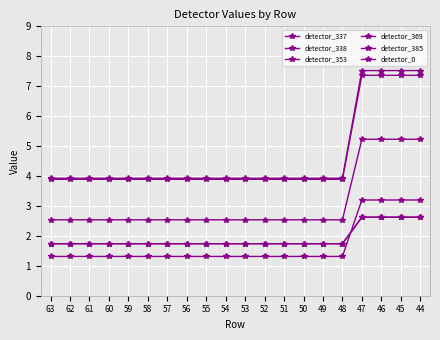

Reading left to right, list all the values displayed in this chart.

detector_337: 63=1.7	62=1.7	61=1.7	60=1.7	59=1.7	58=1.7	57=1.7	56=1.7	55=1.7	54=1.7	53=1.7	52=1.7	51=1.7	50=1.7	49=1.7	48=1.7	47=2.6	46=2.6	45=2.6	44=2.6
detector_338: 63=1.7	62=1.7	61=1.7	60=1.7	59=1.7	58=1.7	57=1.7	56=1.7	55=1.7	54=1.7	53=1.7	52=1.7	51=1.7	50=1.7	49=1.7	48=1.7	47=2.6	46=2.6	45=2.6	44=2.6
detector_353: 63=1.3	62=1.3	61=1.3	60=1.3	59=1.3	58=1.3	57=1.3	56=1.3	55=1.3	54=1.3	53=1.3	52=1.3	51=1.3	50=1.3	49=1.3	48=1.3	47=3.2	46=3.2	45=3.2	44=3.2
detector_369: 63=2.5	62=2.5	61=2.5	60=2.5	59=2.5	58=2.5	57=2.5	56=2.5	55=2.5	54=2.5	53=2.5	52=2.5	51=2.5	50=2.5	49=2.5	48=2.5	47=5.2	46=5.2	45=5.2	44=5.2
detector_385: 63=3.9	62=3.9	61=3.9	60=3.9	59=3.9	58=3.9	57=3.9	56=3.9	55=3.9	54=3.9	53=3.9	52=3.9	51=3.9	50=3.9	49=3.9	48=3.9	47=7.4	46=7.4	45=7.4	44=7.4
detector_0: 63=3.9	62=3.9	61=3.9	60=3.9	59=3.9	58=3.9	57=3.9	56=3.9	55=3.9	54=3.9	53=3.9	52=3.9	51=3.9	50=3.9	49=3.9	48=3.9	47=7.5	46=7.5	45=7.5	44=7.5